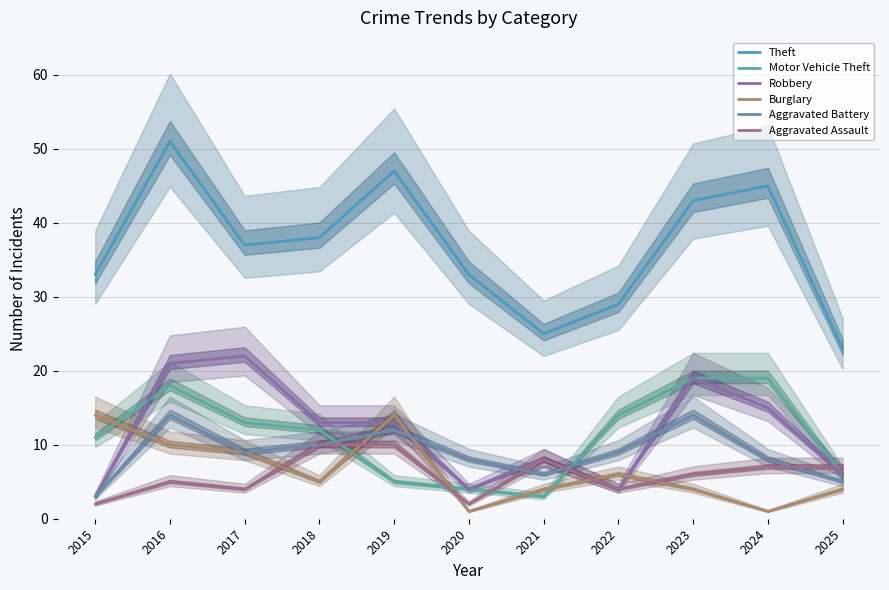

Reading left to right, list all the values displayed in this chart.

Theft: 2015=33	2016=51	2017=37	2018=38	2019=47	2020=33	2021=25	2022=29	2023=43	2024=45	2025=23
Motor Vehicle Theft: 2015=11	2016=18	2017=13	2018=12	2019=5	2020=4	2021=3	2022=14	2023=19	2024=19	2025=6
Robbery: 2015=3	2016=21	2017=22	2018=13	2019=13	2020=4	2021=8	2022=4	2023=19	2024=15	2025=6
Burglary: 2015=14	2016=10	2017=9	2018=5	2019=14	2020=1	2021=4	2022=6	2023=4	2024=1	2025=4
Aggravated Battery: 2015=3	2016=14	2017=9	2018=10	2019=12	2020=8	2021=6	2022=9	2023=14	2024=8	2025=5
Aggravated Assault: 2015=2	2016=5	2017=4	2018=10	2019=10	2020=2	2021=8	2022=4	2023=6	2024=7	2025=7